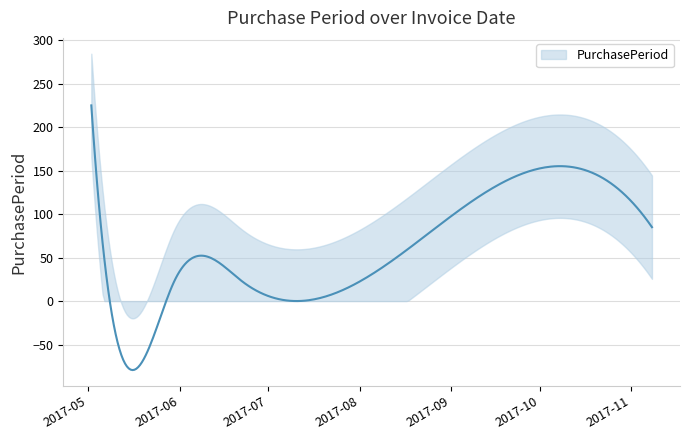

Does the chart display data point markers on the line(s)?

No